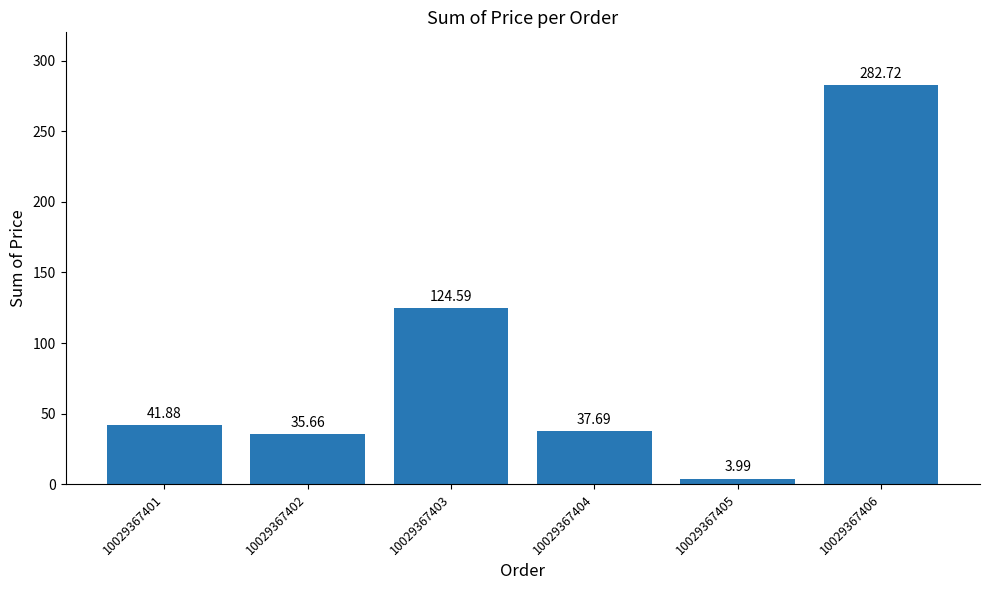

The chart shows a value of 35.7 at 10029367402. True or false?

True